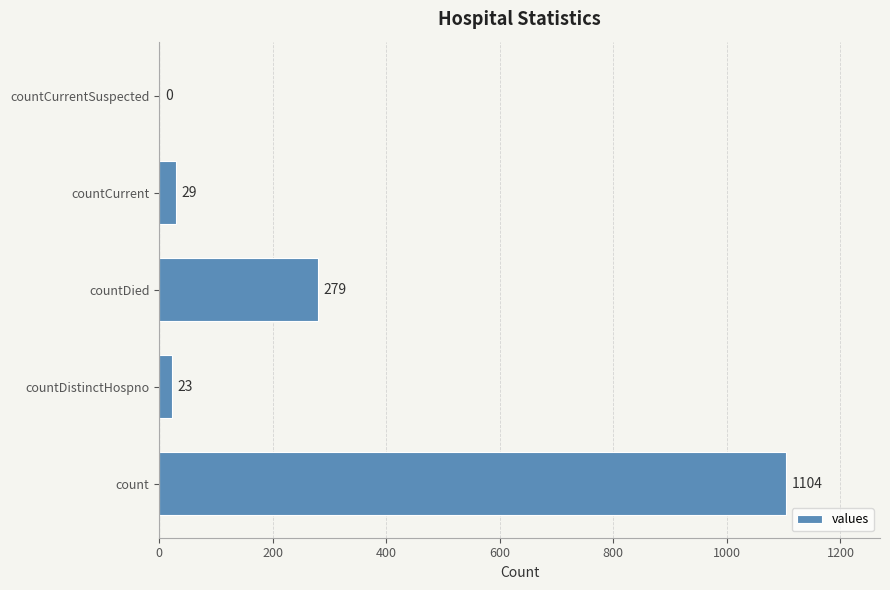

Is it true that the value at countDistinctHospno is 23?

True